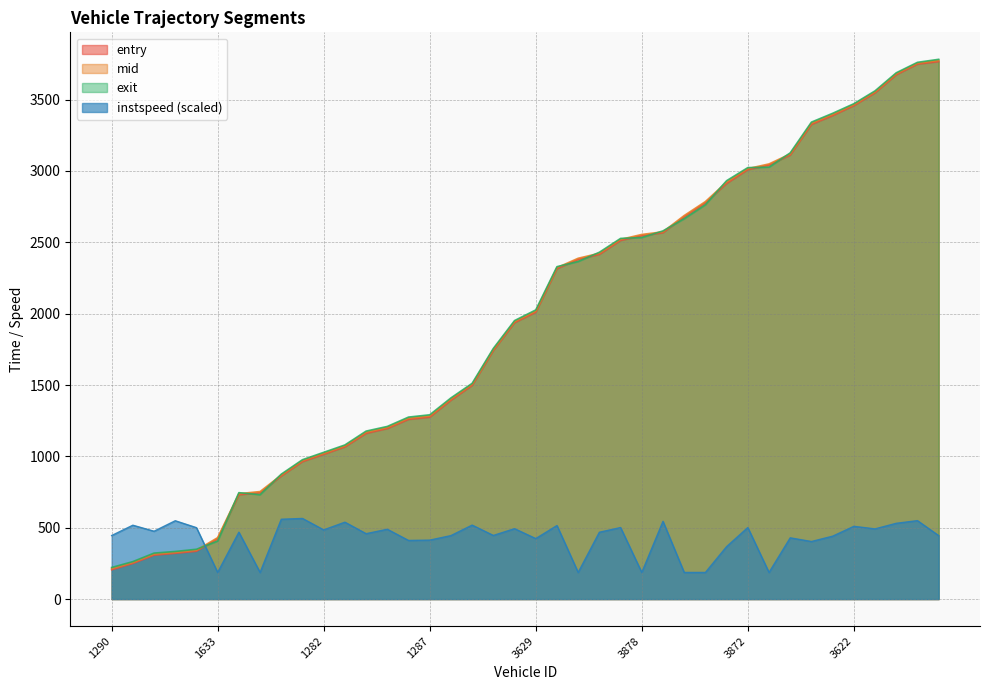

Which series has the largest range (max minus min)?

entry